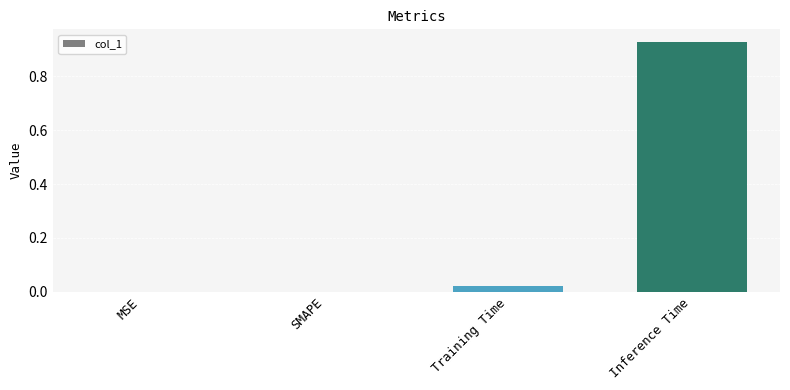

Is it true that the value at Inference Time is 0.4?

False